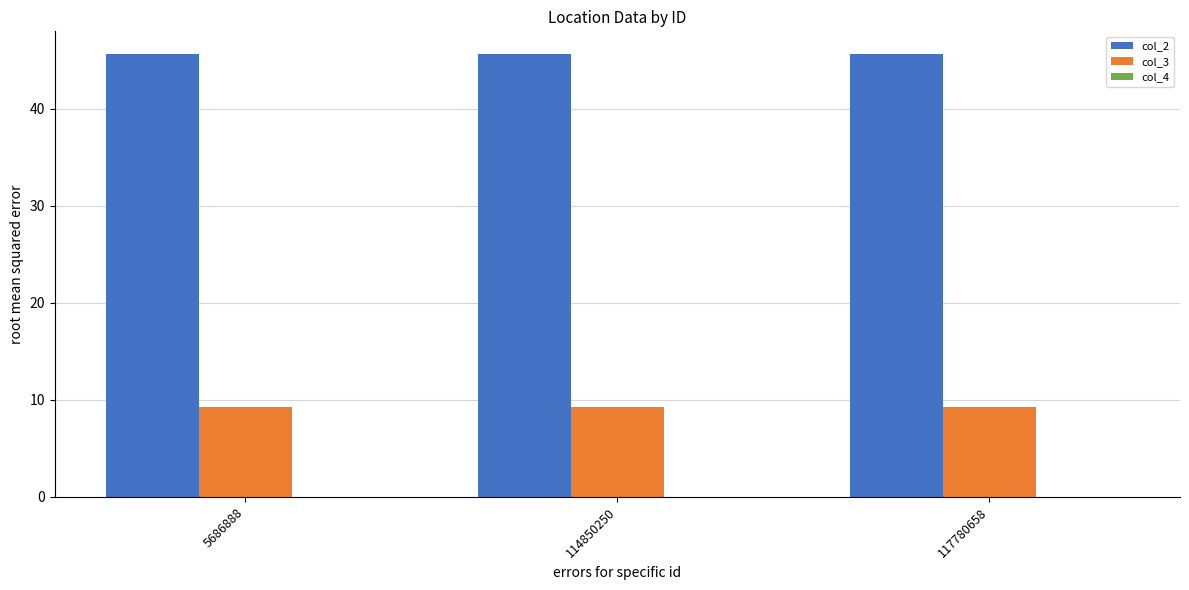

The col_3 series shows 9.3 at 117780658. True or false?

True